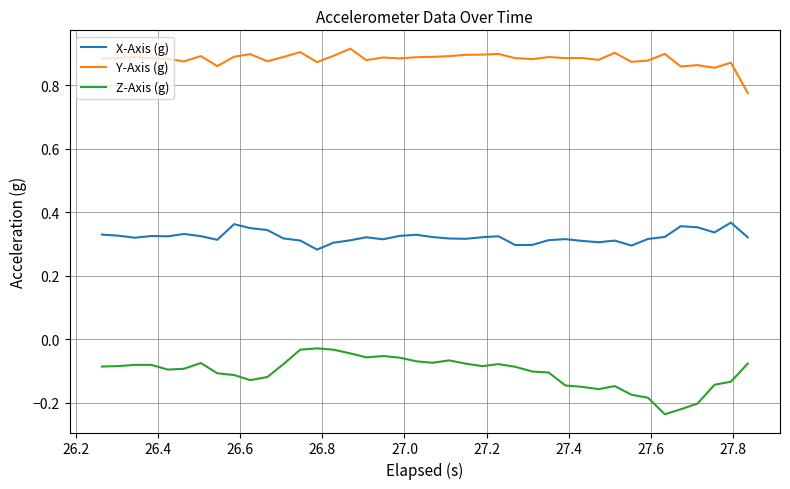

True or false: X-Axis (g) and Y-Axis (g) cross at least once.

False